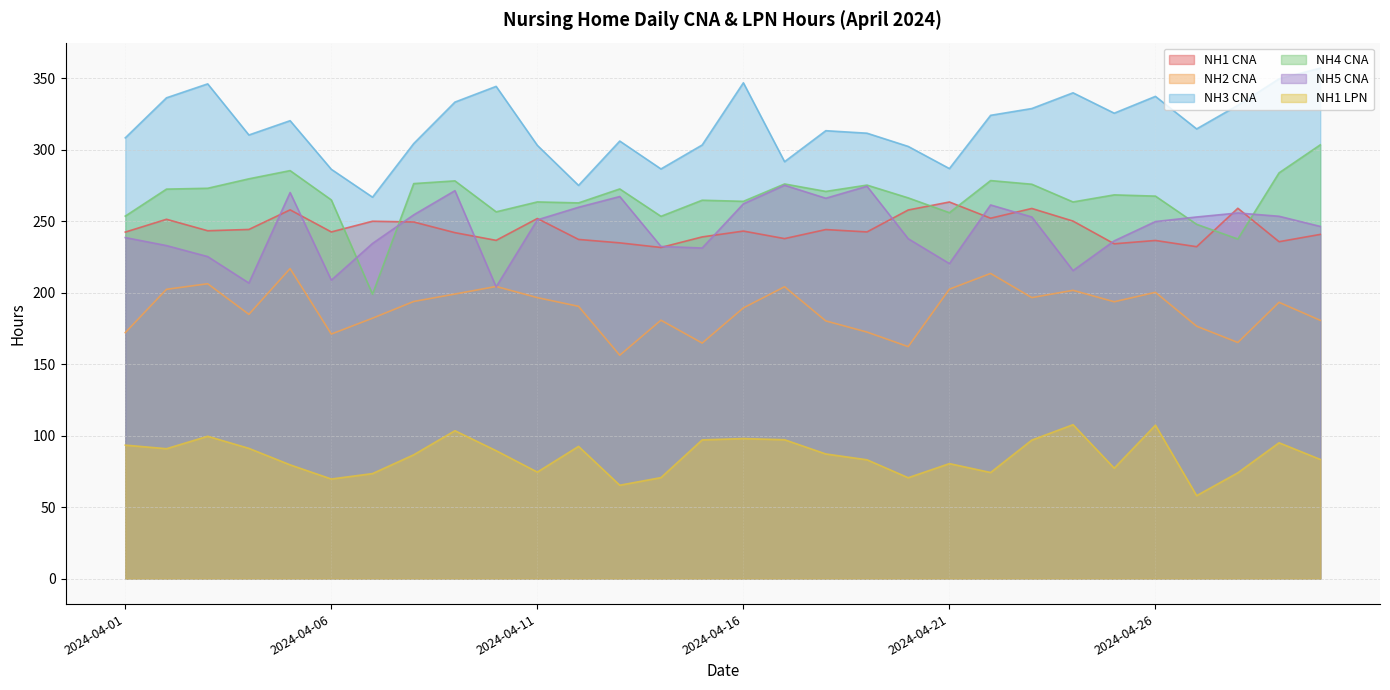

How many lines are shown in the chart?

6